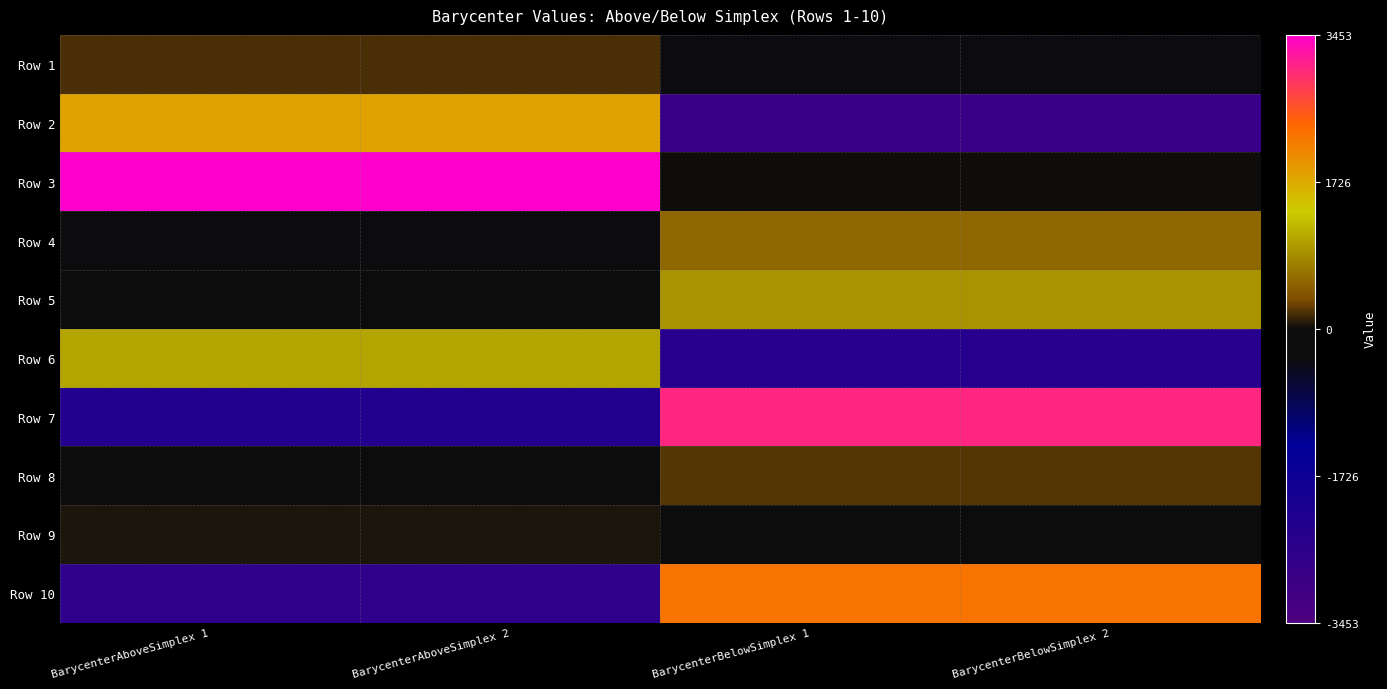

What is the smallest value displayed?

-2889.3